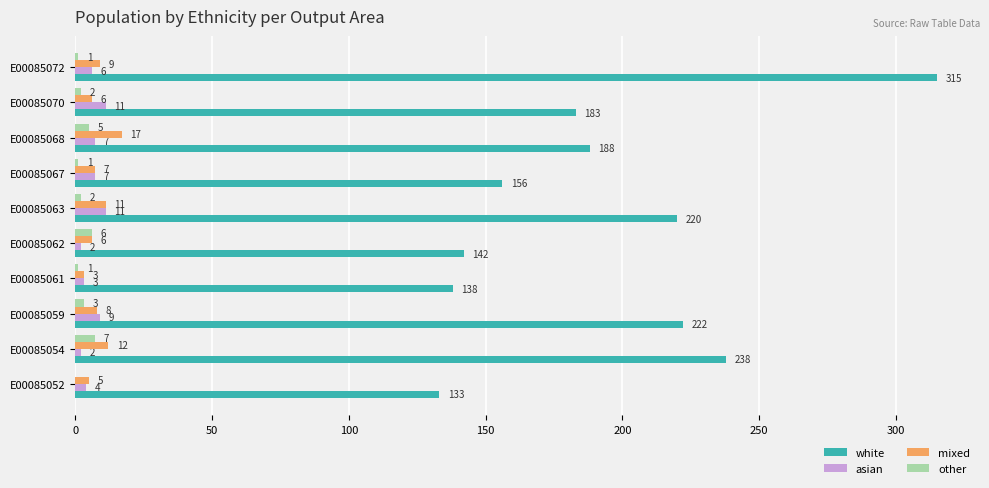

What is the sum of all mixed values?

84